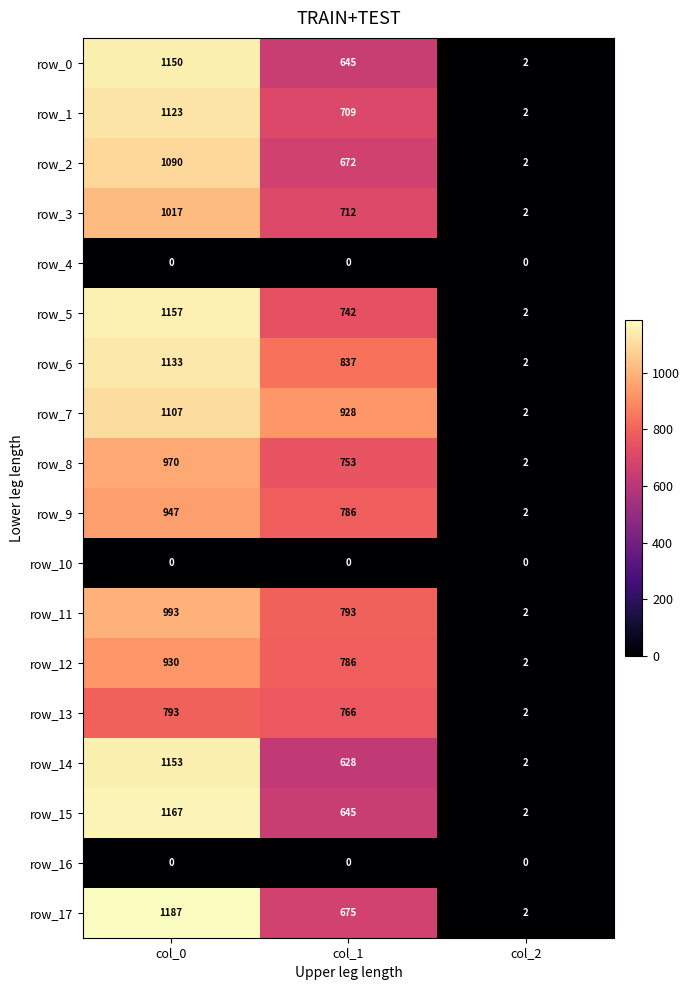

How many distinct data groups are displayed?

18